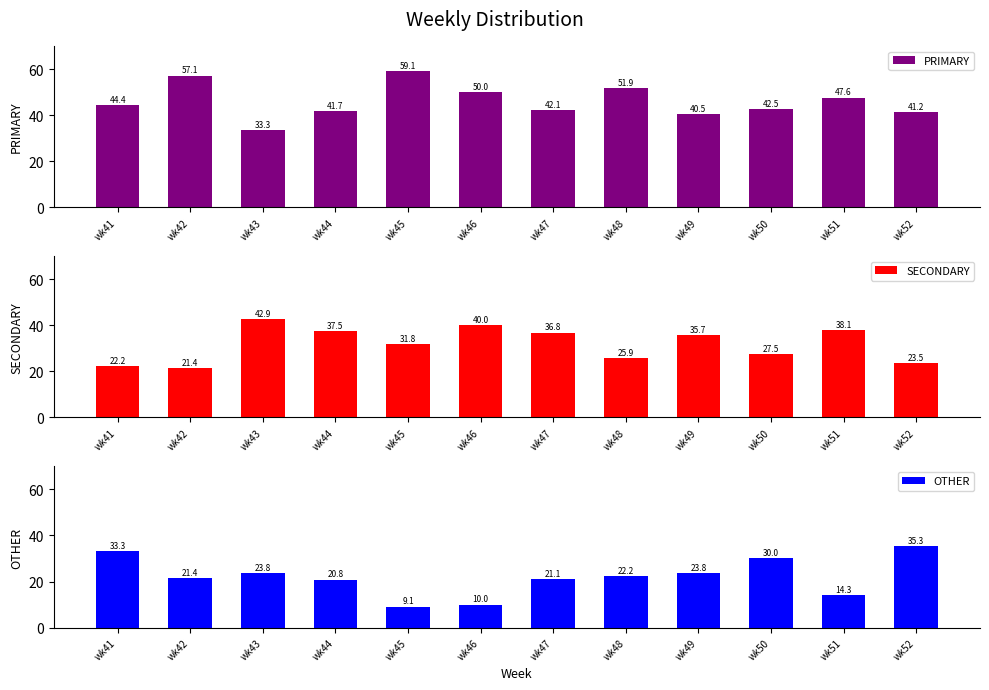

Reading left to right, what are all the values shown in this chart?

PRIMARY: wk41=44.4	wk42=57.1	wk43=33.3	wk44=41.7	wk45=59.1	wk46=50.0	wk47=42.1	wk48=51.9	wk49=40.5	wk50=42.5	wk51=47.6	wk52=41.2
SECONDARY: wk41=22.2	wk42=21.4	wk43=42.9	wk44=37.5	wk45=31.8	wk46=40.0	wk47=36.8	wk48=25.9	wk49=35.7	wk50=27.5	wk51=38.1	wk52=23.5
OTHER: wk41=33.3	wk42=21.4	wk43=23.8	wk44=20.8	wk45=9.1	wk46=10.0	wk47=21.1	wk48=22.2	wk49=23.8	wk50=30.0	wk51=14.3	wk52=35.3